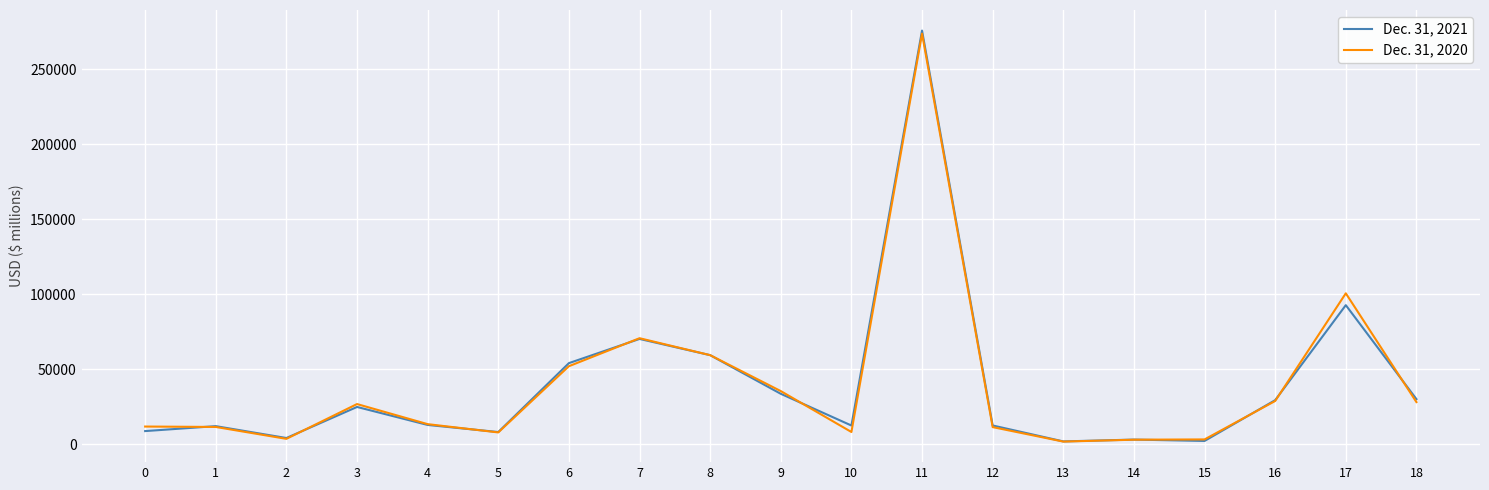

Which series has the largest range (max minus min)?

Dec. 31, 2021